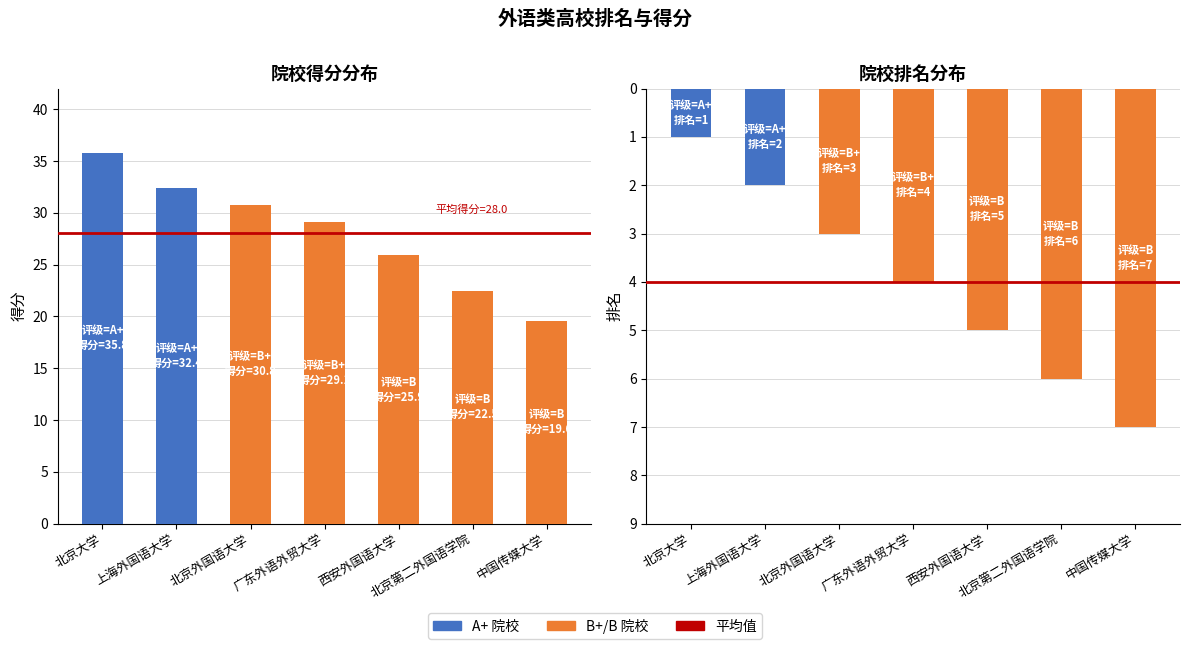

Which series has the largest range (max minus min)?

得分